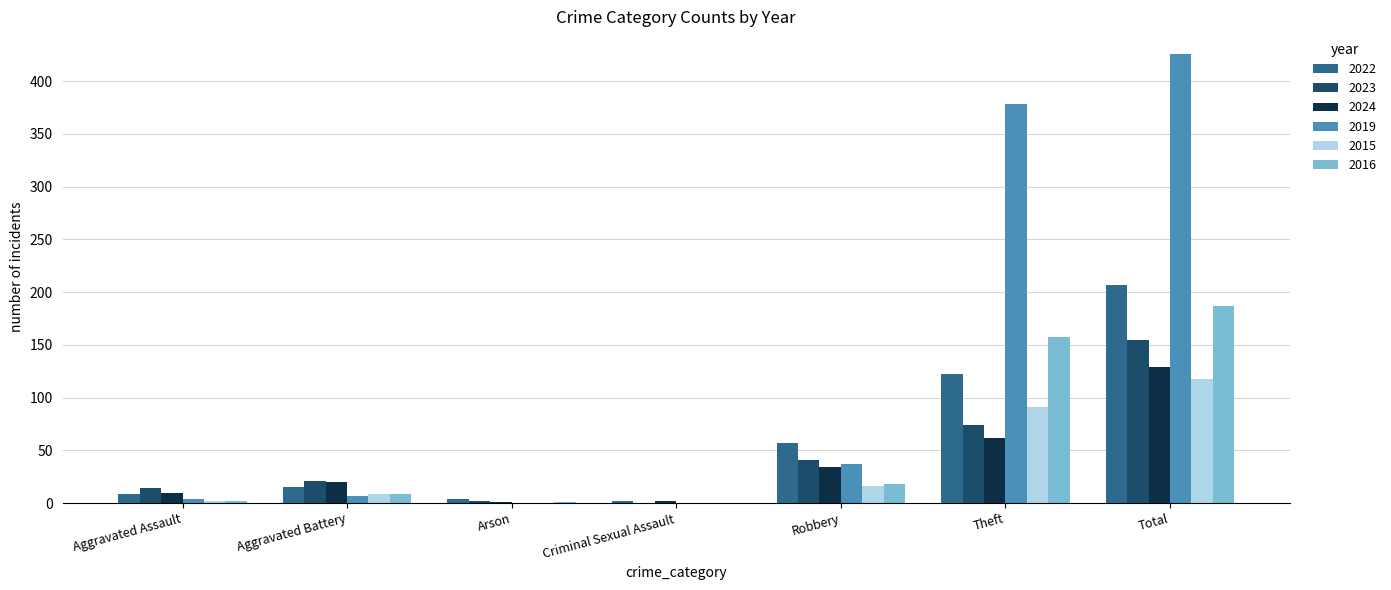

Read the 2019 value at Theft.

378